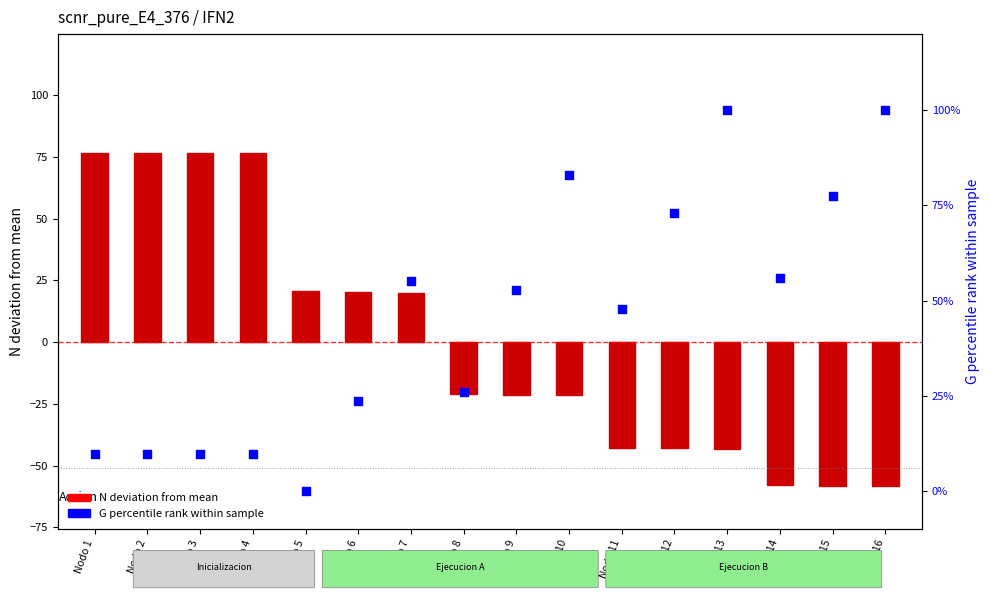

At which category is the sum across all series the highest?

Nodo 1